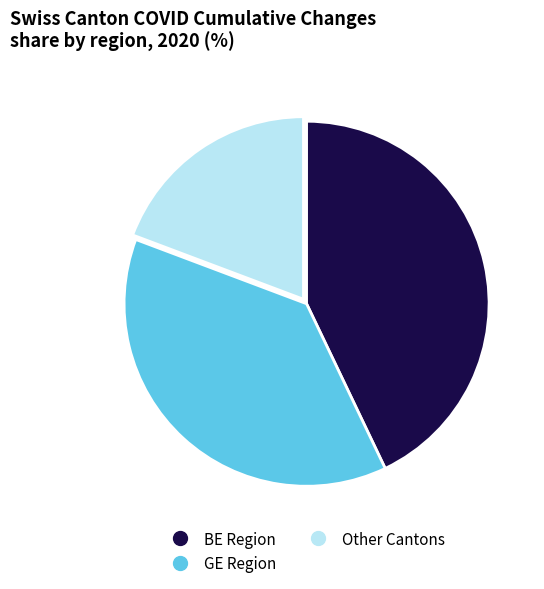

Is there a majority slice in this chart?

No